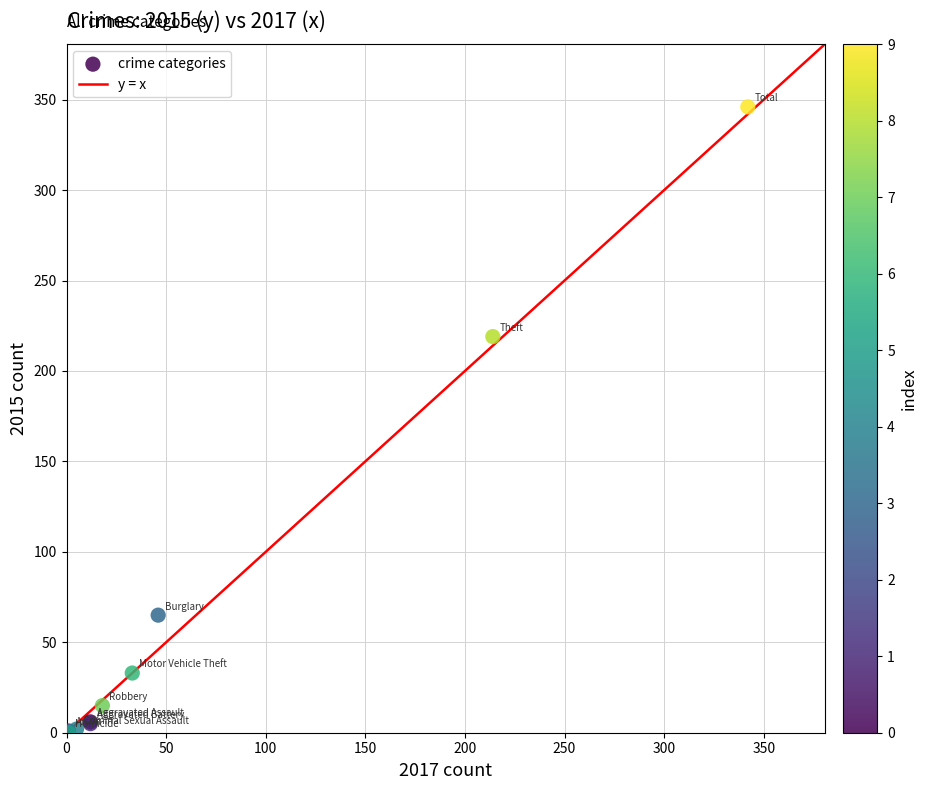

What Y value in the scatter plot is closest to 173?

219